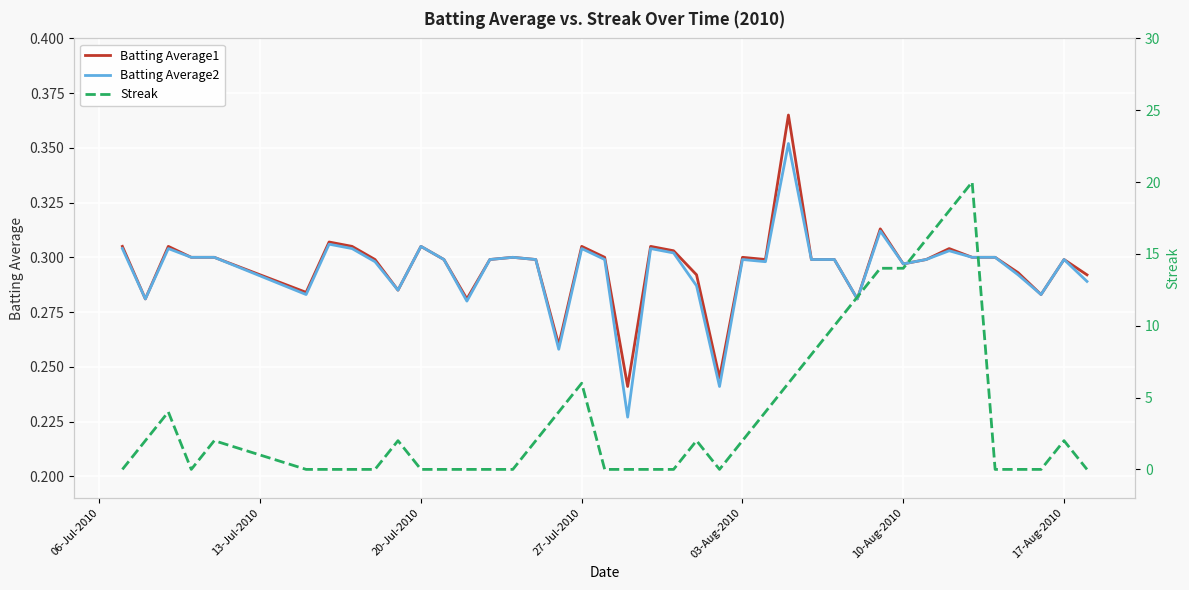

The Batting Average2 series shows 0.3 at 17-Aug-2010. True or false?

True